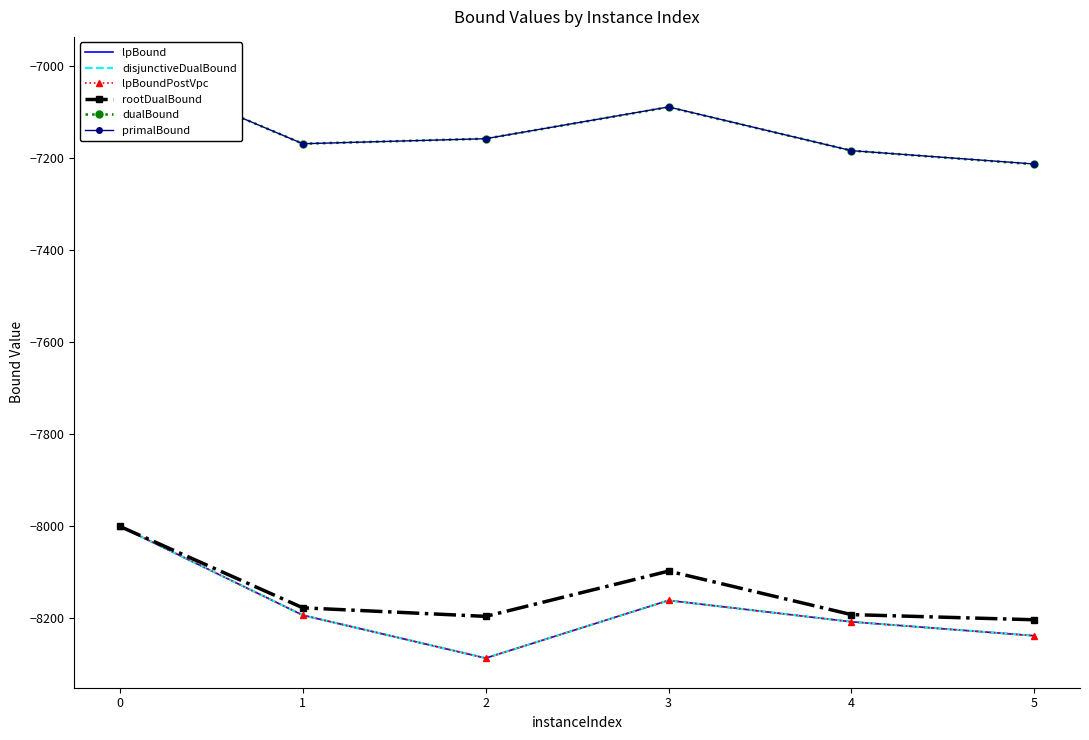

Which has a higher value, 4 or 5?

4